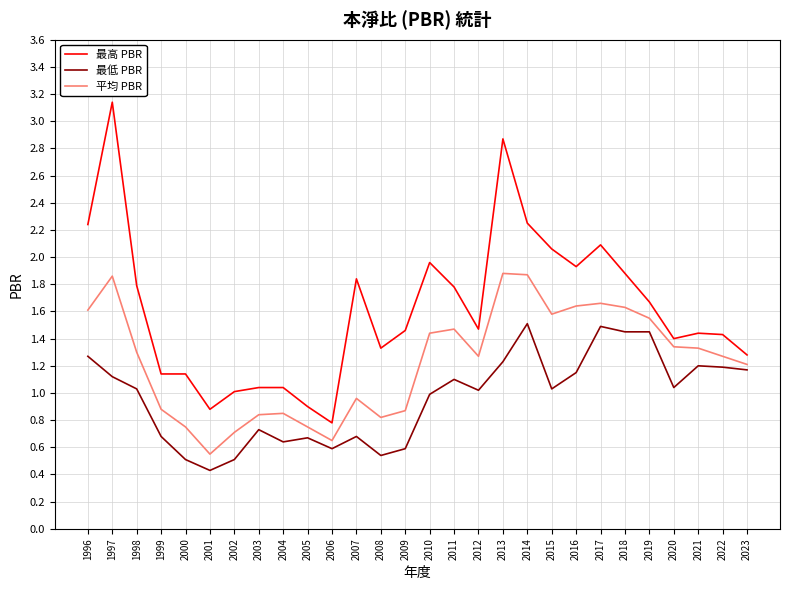

Which series has the largest total across all categories?

最高 PBR